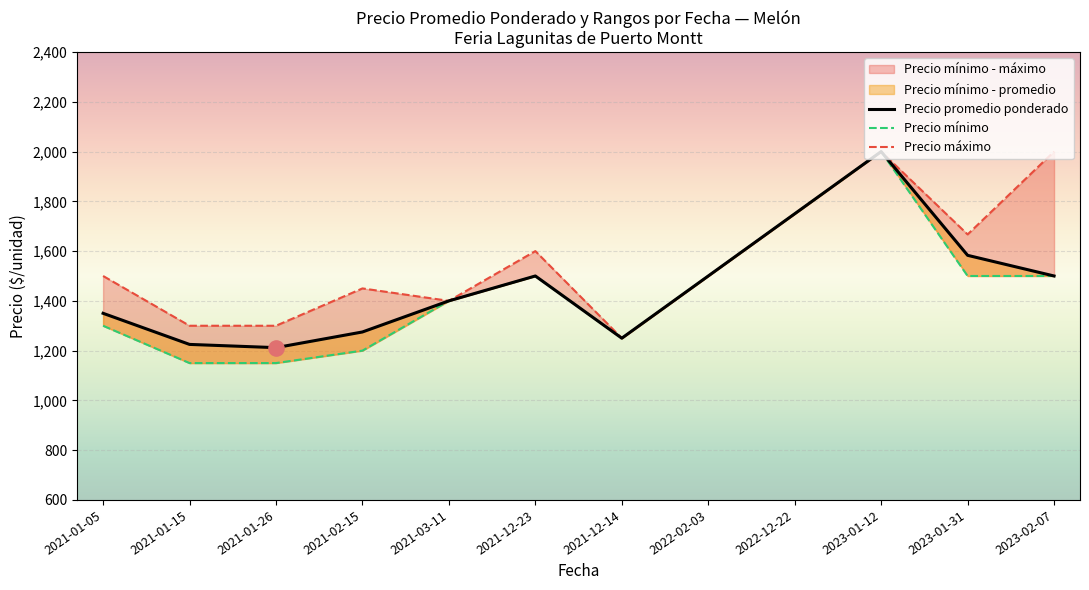

Which series has the largest total across all categories?

Precio máximo